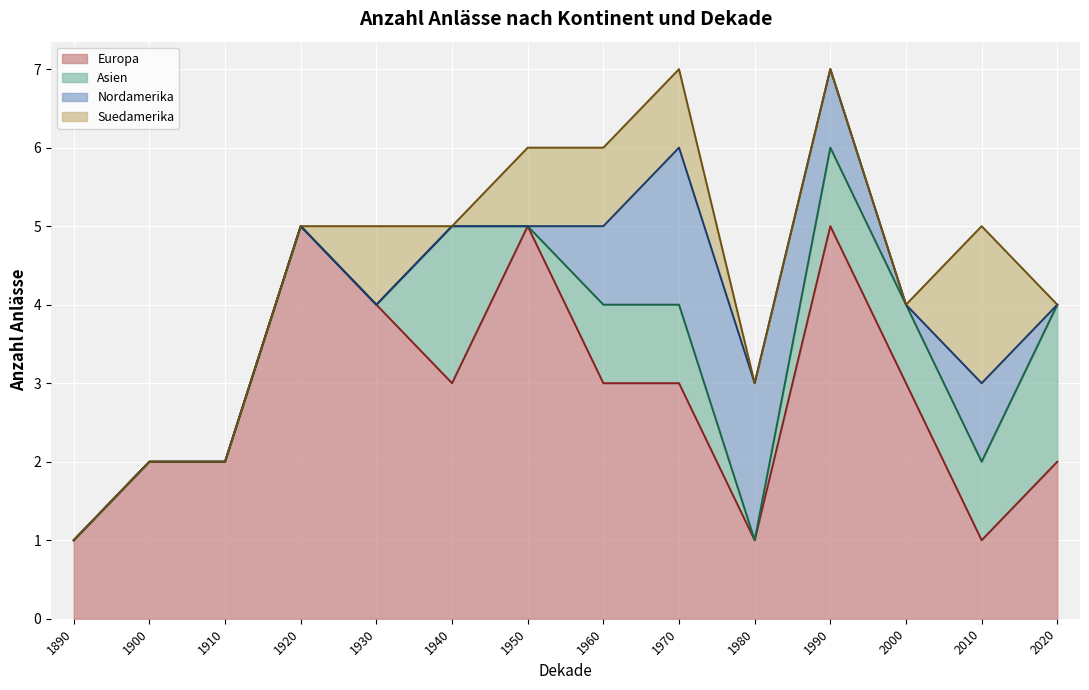

What is the greatest value displayed?

5